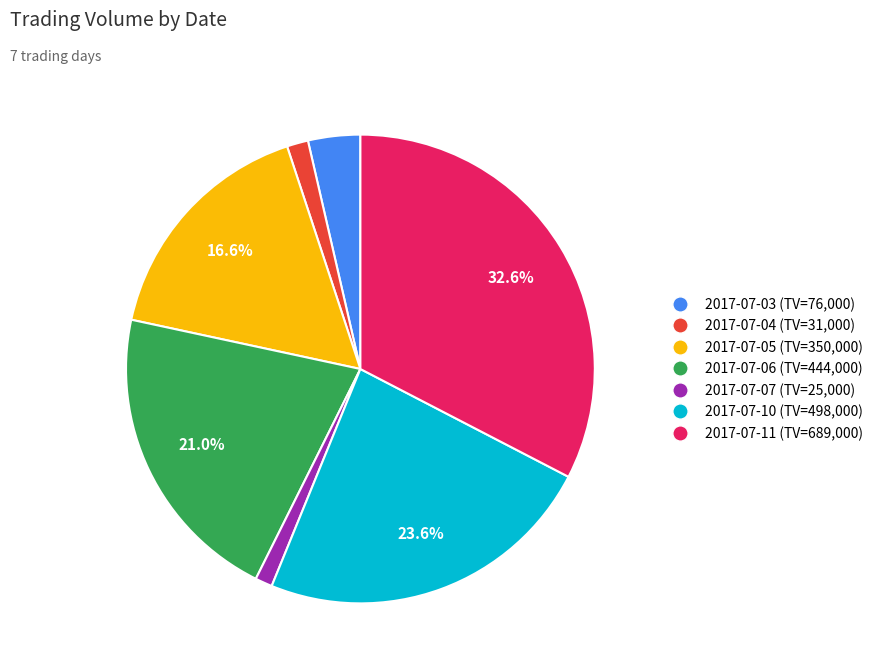

Is there a majority slice in this chart?

No